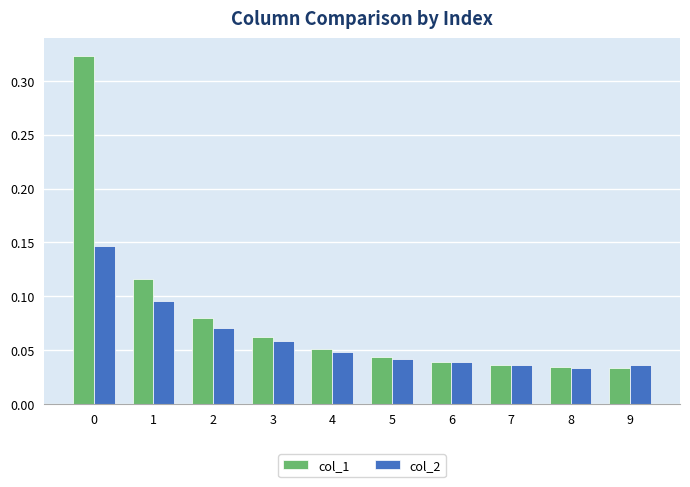

Where is col_2 nearest to the value 0?

8